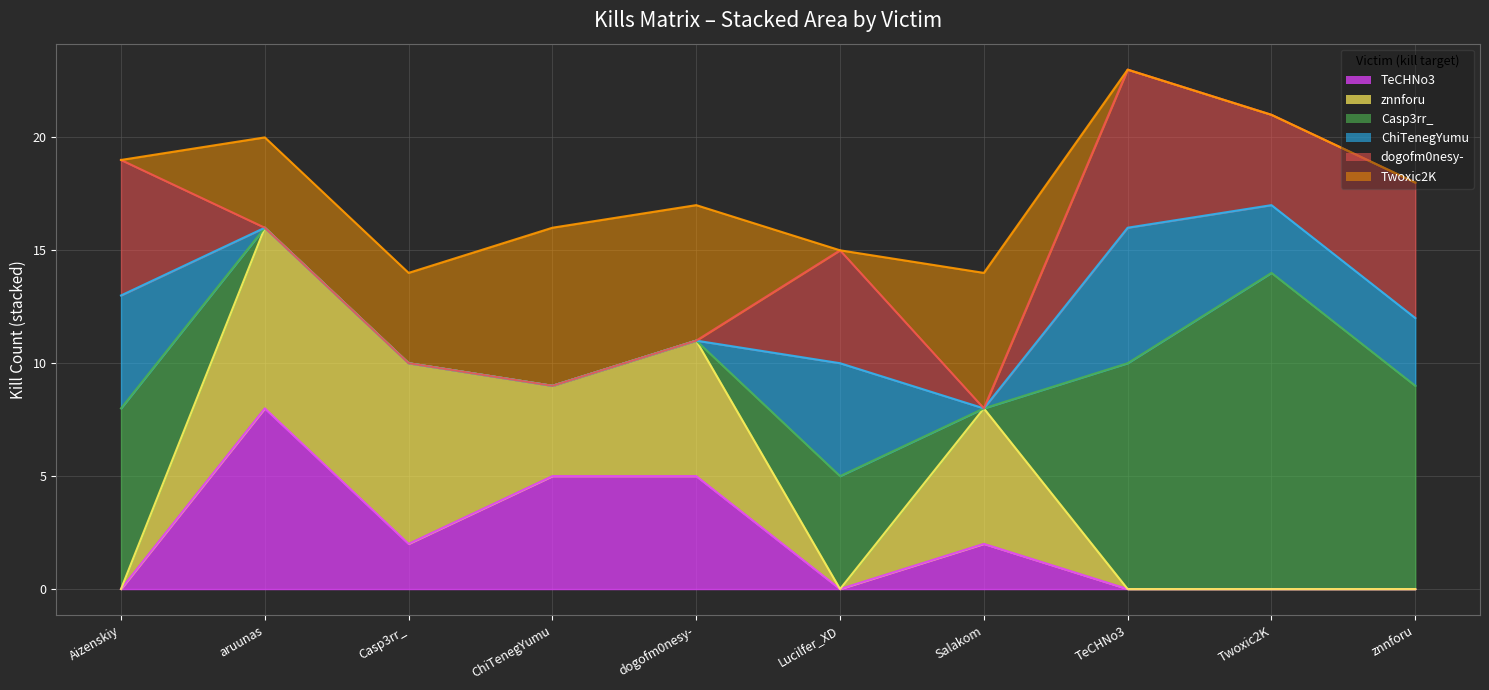

The value of Twoxic2K at dogofm0nesy- is 2. True or false?

False